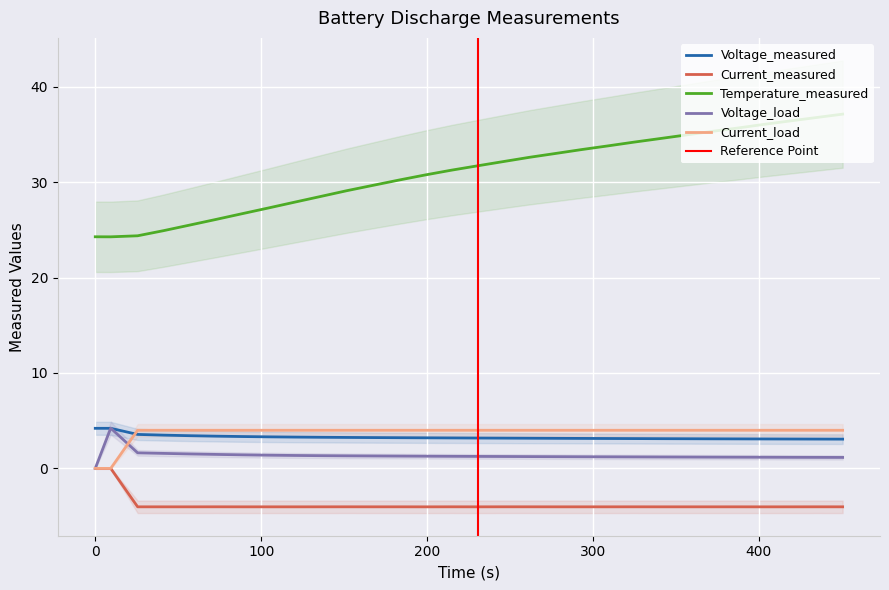

How many lines are shown in the chart?

5